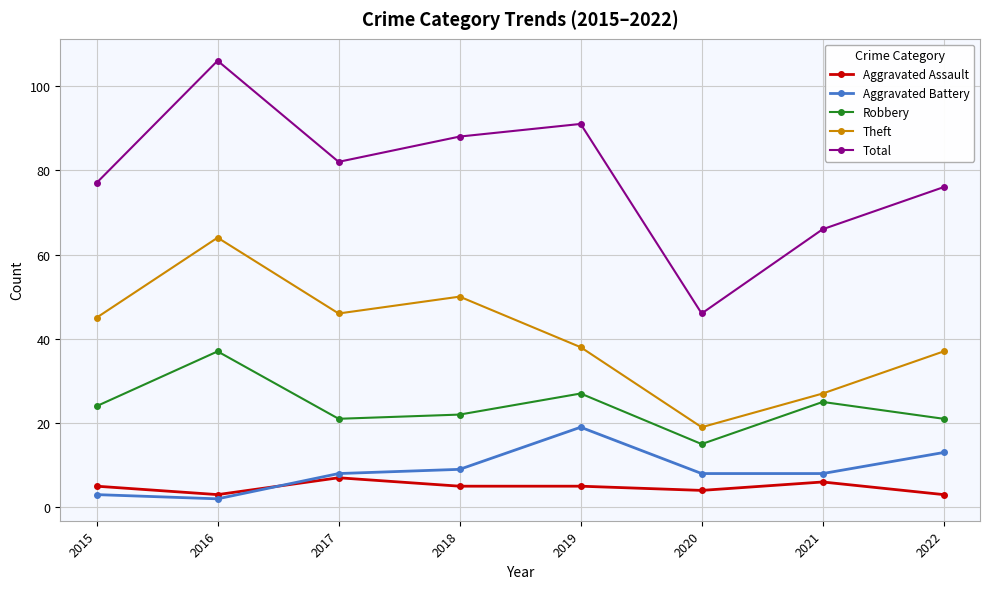

At which label does Total reach its peak?

2016